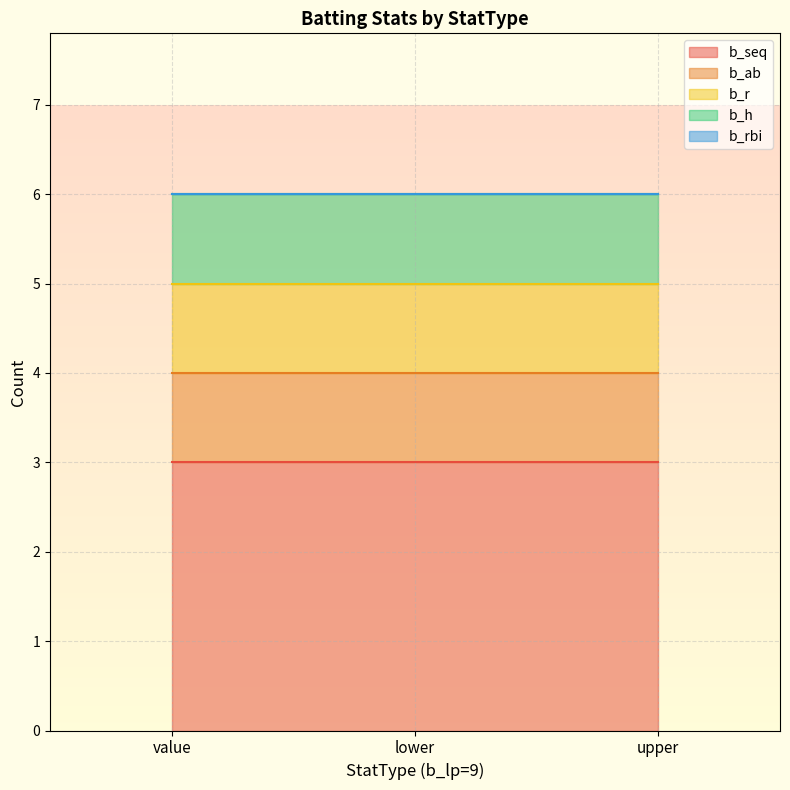

Which series has the largest total across all categories?

b_seq